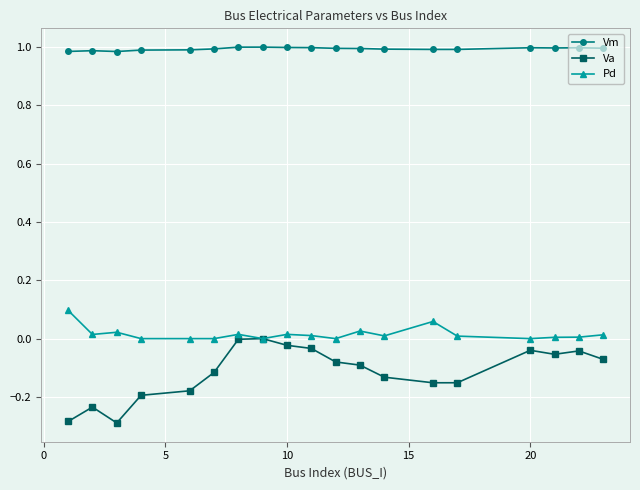

List the series in order of their peak value, lowest first.

Va, Pd, Vm